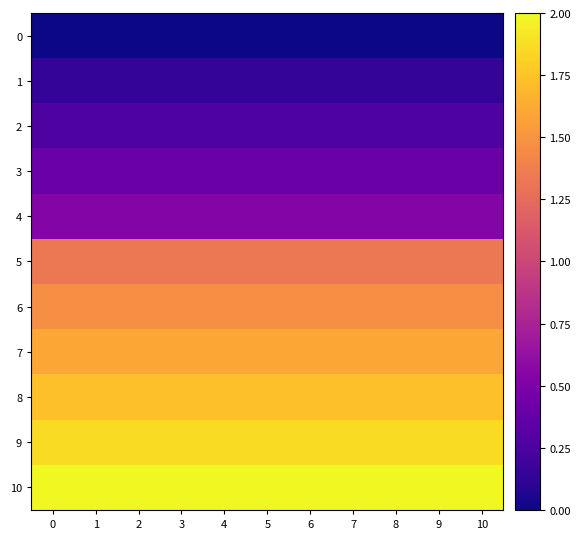

What is the spread (max minus min) of values at 5?

2.0